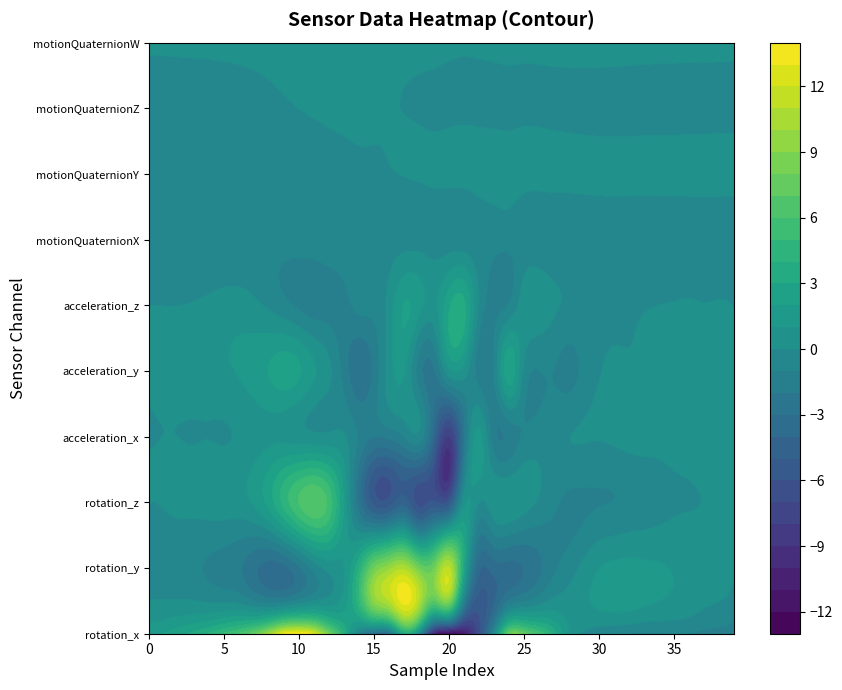

Rank the categories by acceleration_z value from highest to lowest.

21, 20, 17, 18, 19, 26, 25, 6, 5, 16, 7, 4, 27, 36, 3, 38, 35, 37, 34, 0, 2, 1, 39, 33, 28, 32, 8, 22, 29, 30, 31, 15, 14, 9, 24, 10, 23, 13, 12, 11